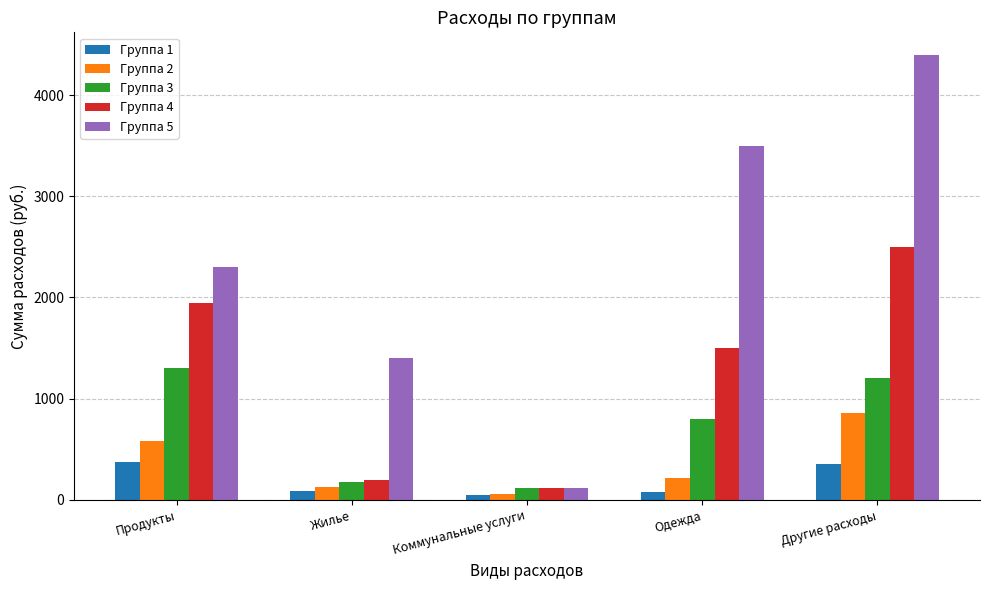

What is the smallest value displayed?

44